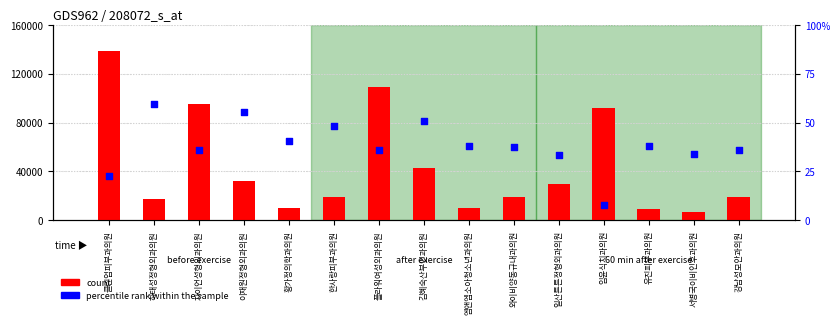

What are all the series names shown in the legend?

count, percentile rank within the sample